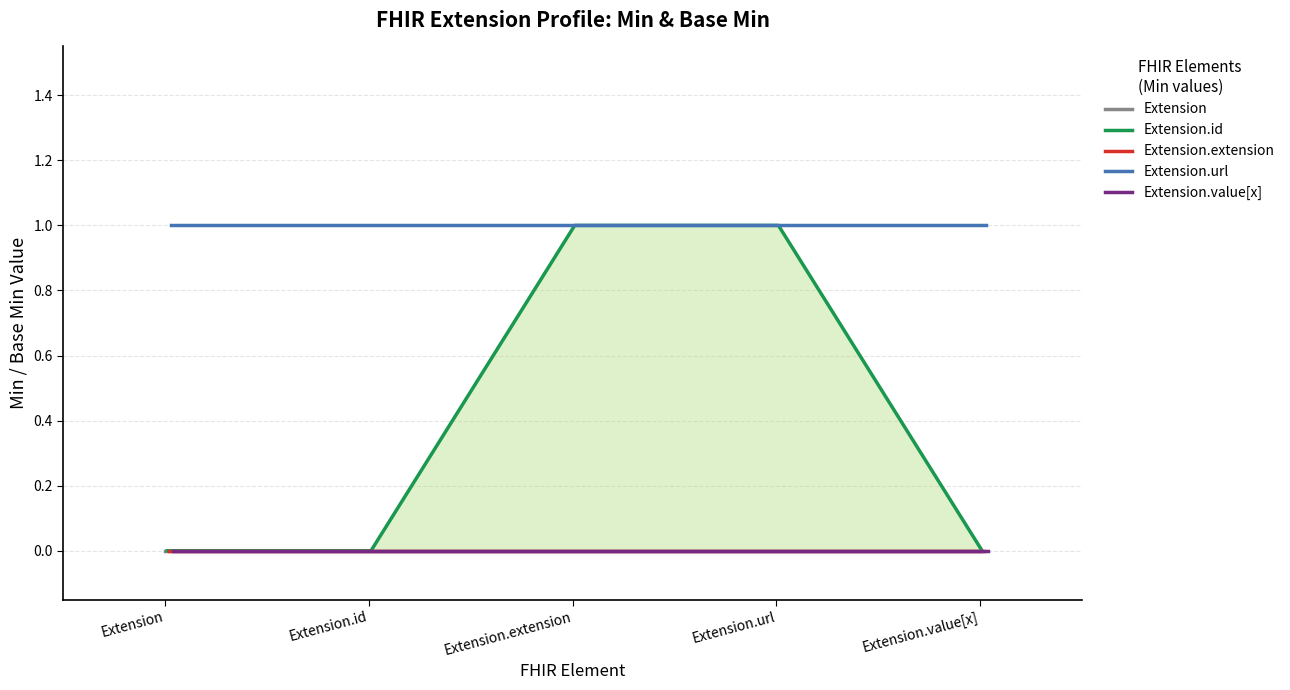

At which category is the sum across all series the highest?

Extension.extension